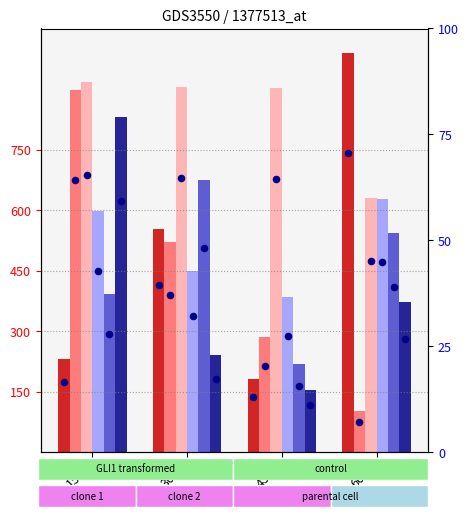

Is the value of pct_1 at 15分 greater than the value of pct_0 at 60分?

No